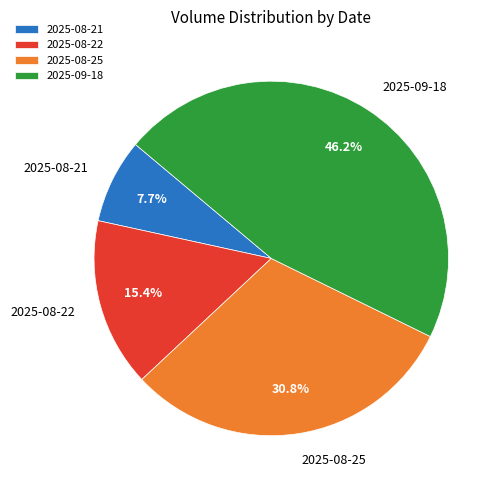

What portion of the pie excludes 2025-09-18?

53.8%